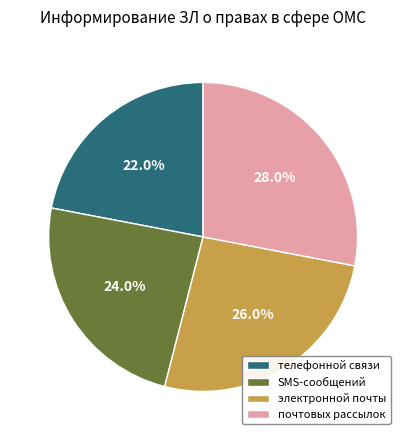

Does почтовых рассылок account for over 50% of the chart?

No